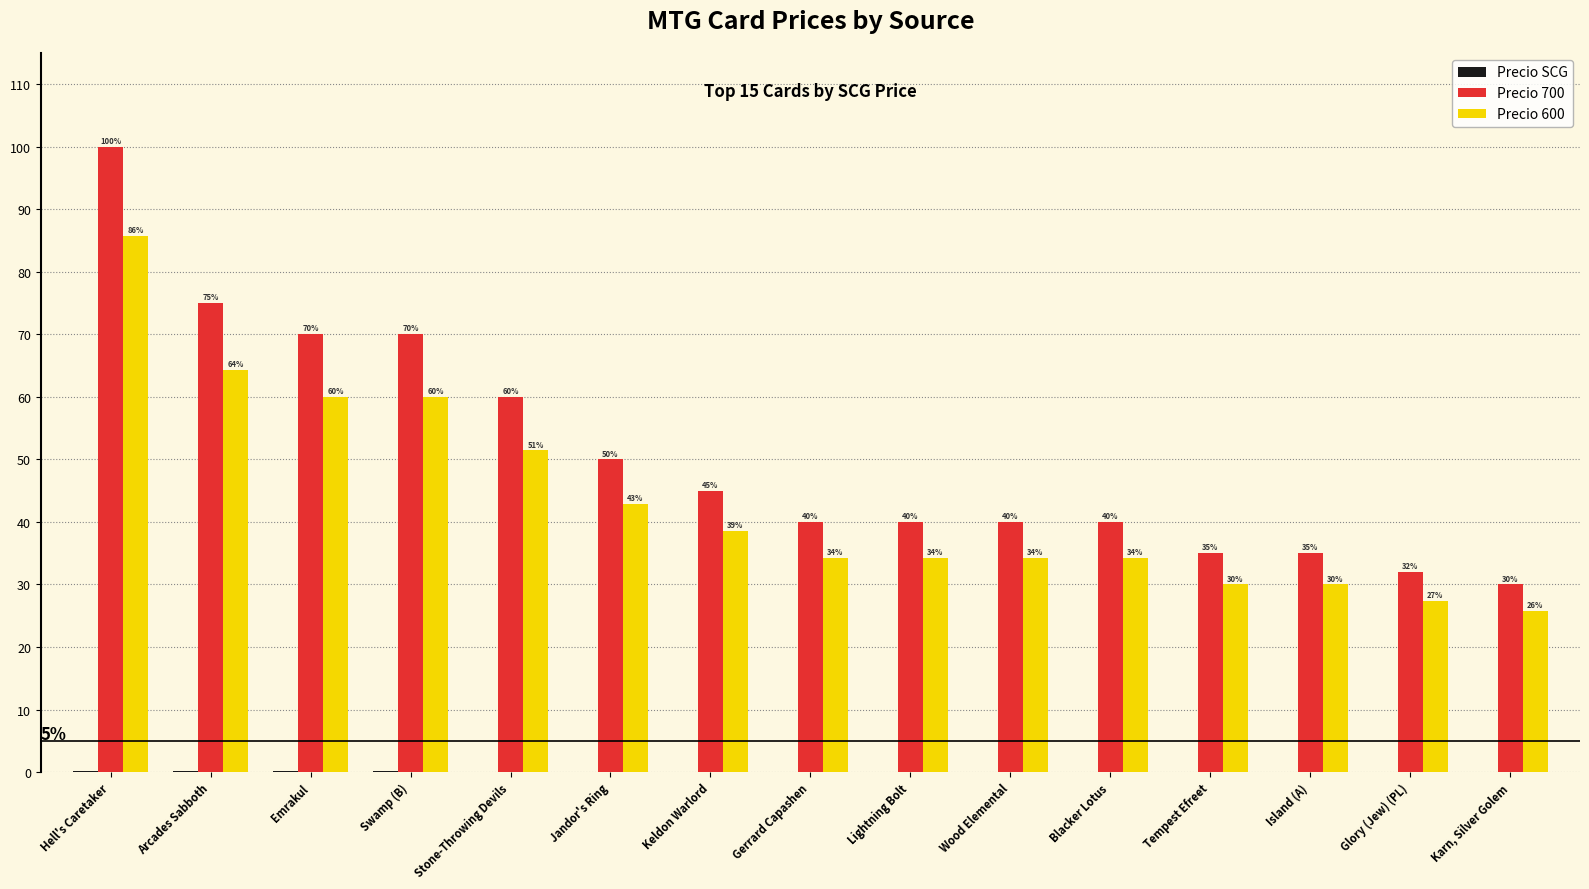

Which series changed the most between Hell's Caretaker and Wood Elemental?

Precio 700